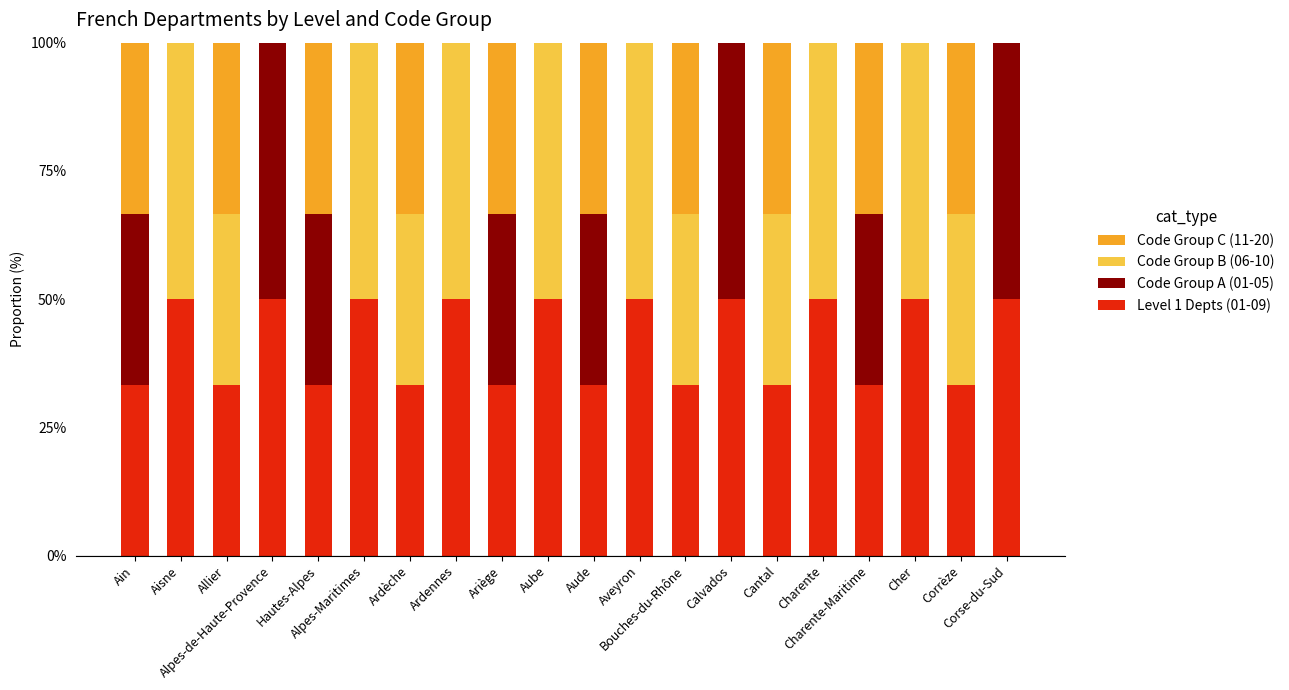

List the labels in order of Code Group C (11-20) value, smallest first.

Aisne, Alpes-de-Haute-Provence, Alpes-Maritimes, Ardennes, Aube, Aveyron, Calvados, Charente, Cher, Corse-du-Sud, Ain, Allier, Hautes-Alpes, Ardèche, Ariège, Aude, Bouches-du-Rhône, Cantal, Charente-Maritime, Corrèze